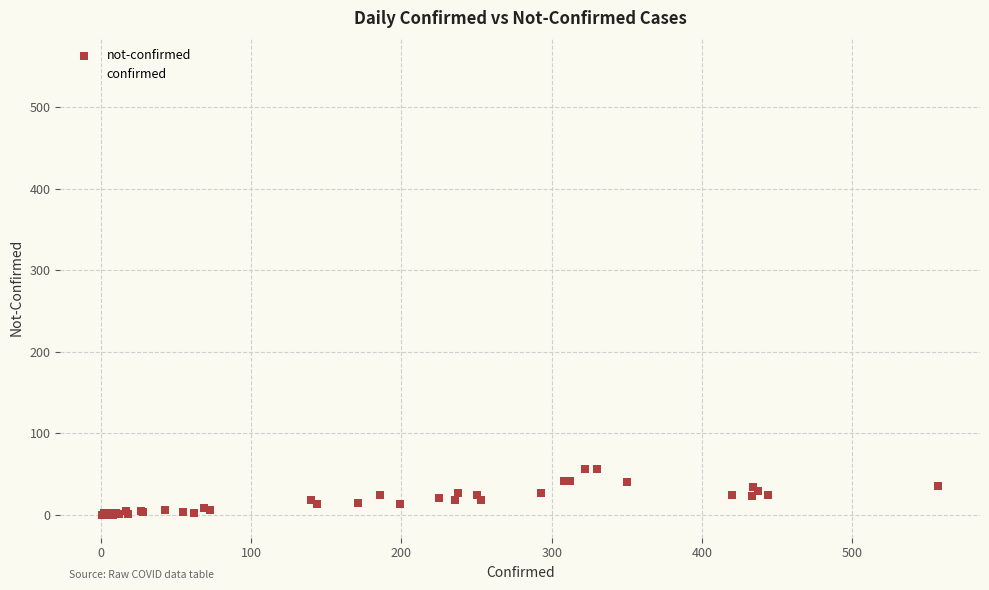

Across all series, what Y value is closest to 278?

293